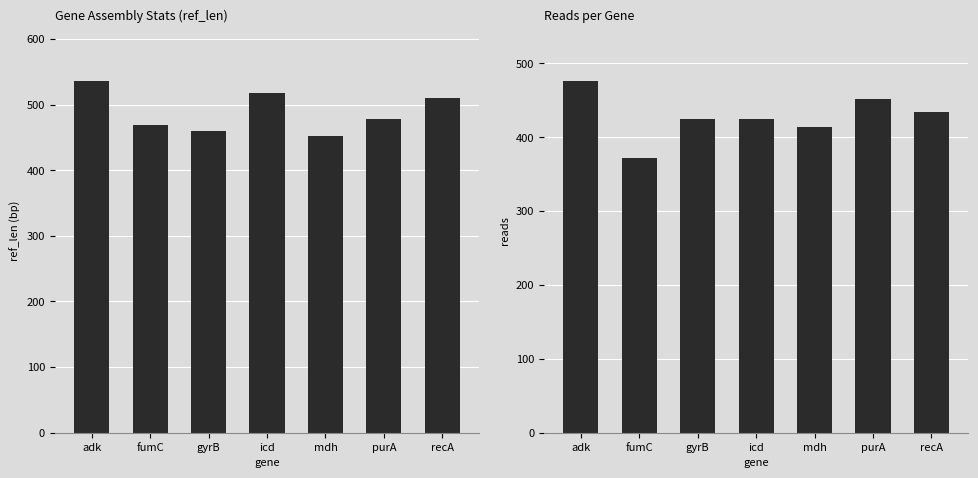

Between purA and icd, which is larger?

icd